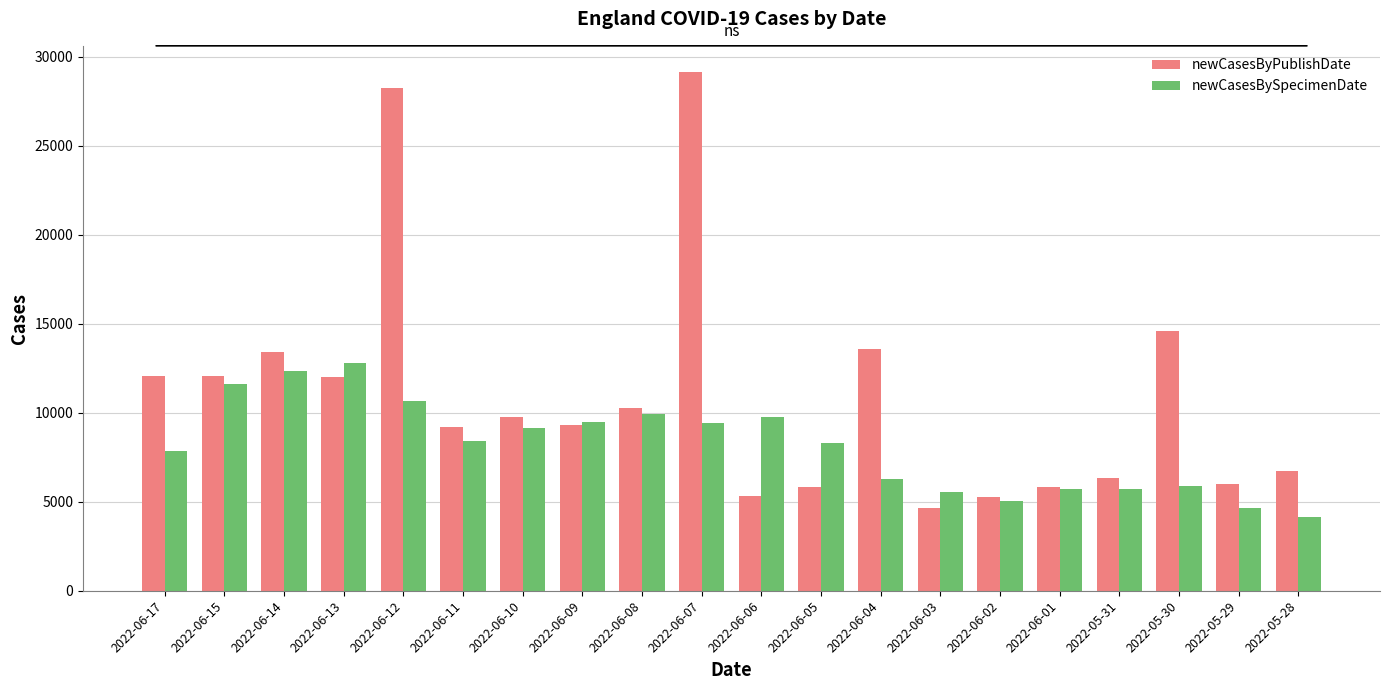

Which series has the largest range (max minus min)?

newCasesByPublishDate